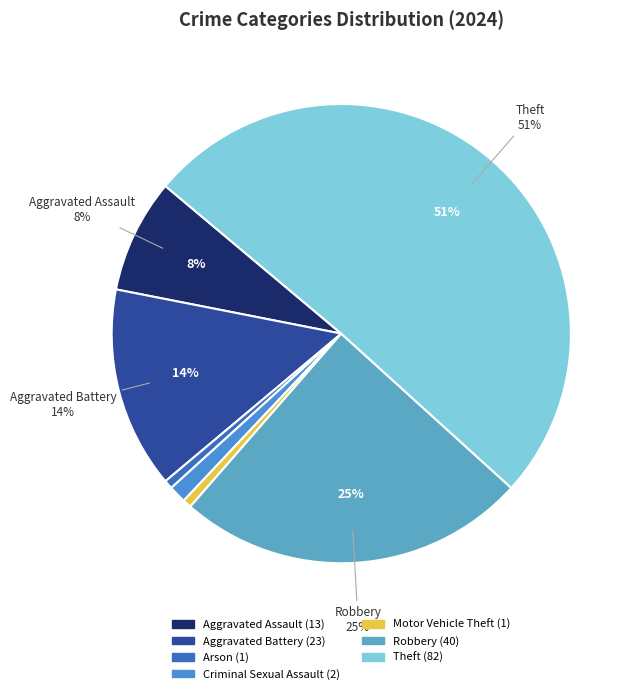

To the nearest percent, what portion does Aggravated Battery represent?

14%